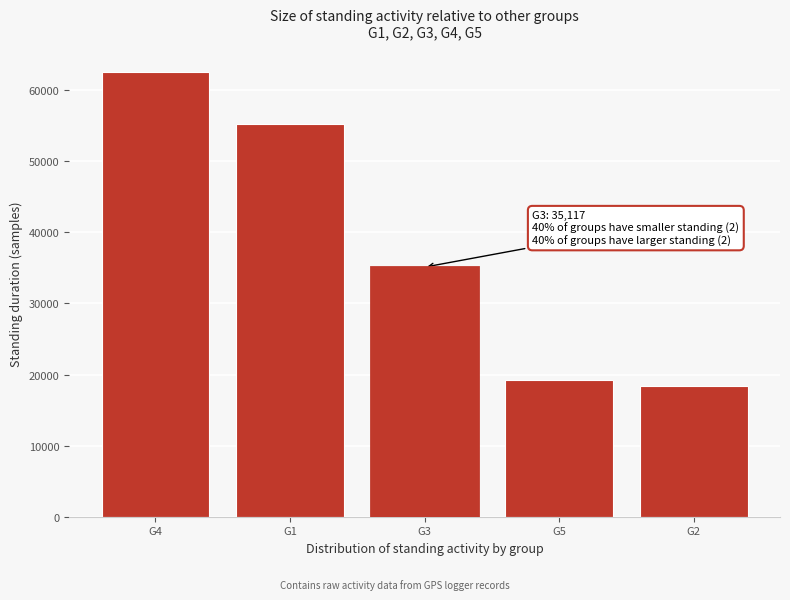

Reading right to left, list all the values displayed in this chart.

G2=18420	G5=19194	G3=35117	G1=55300	G4=62524